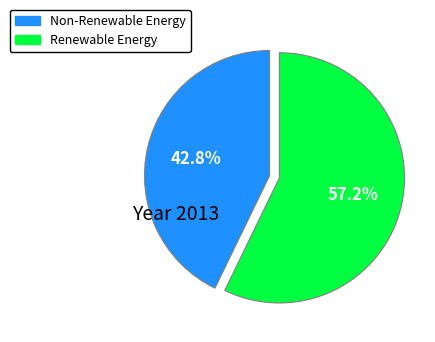

Does any single category account for the majority?

Yes